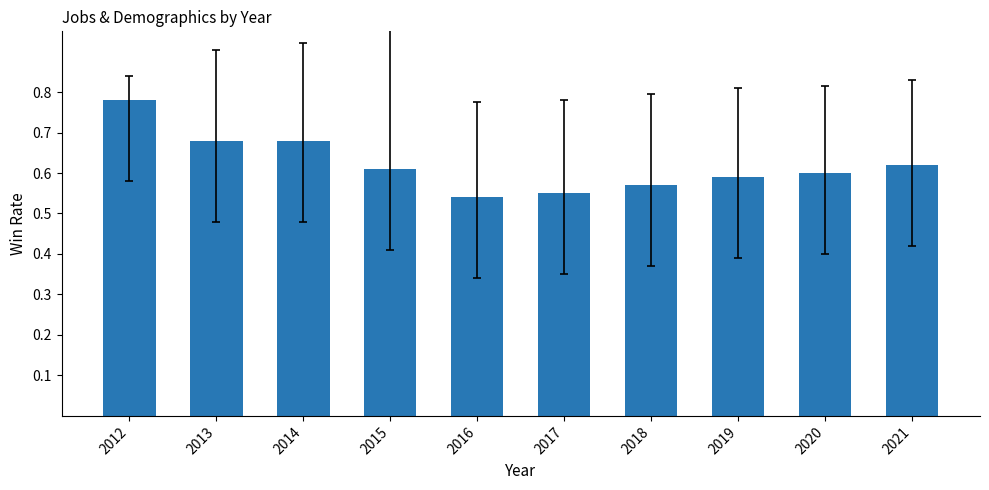

At which category does the chart reach its peak across all series?

2012